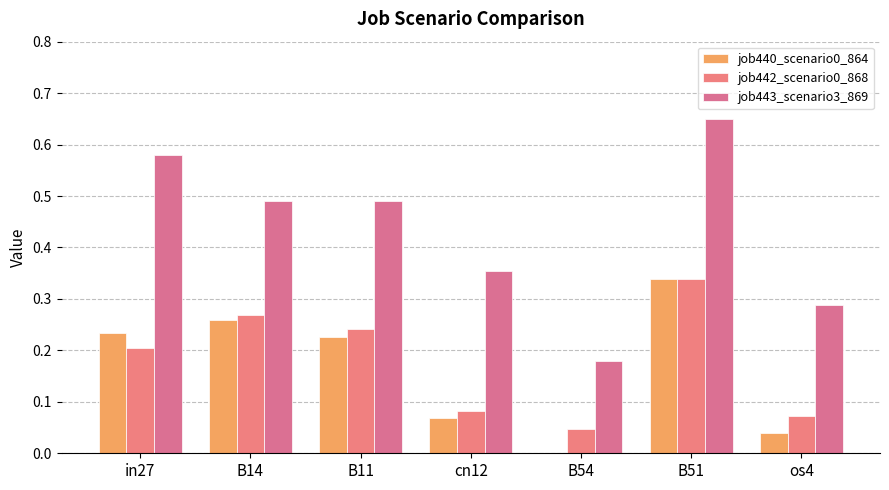

Count the number of categories in the chart.

7